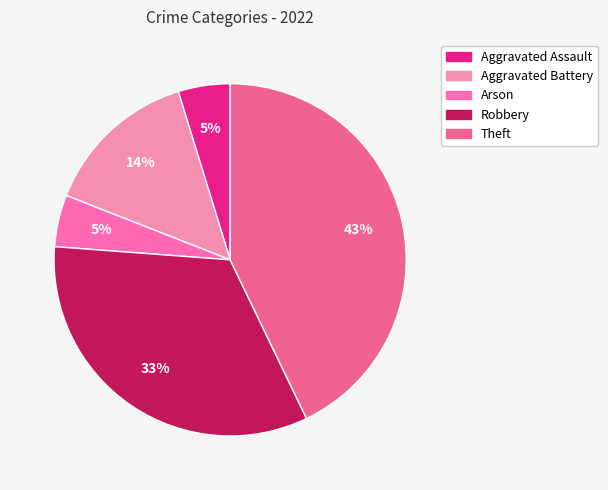

To the nearest percent, what percentage of the pie is Arson?

5%